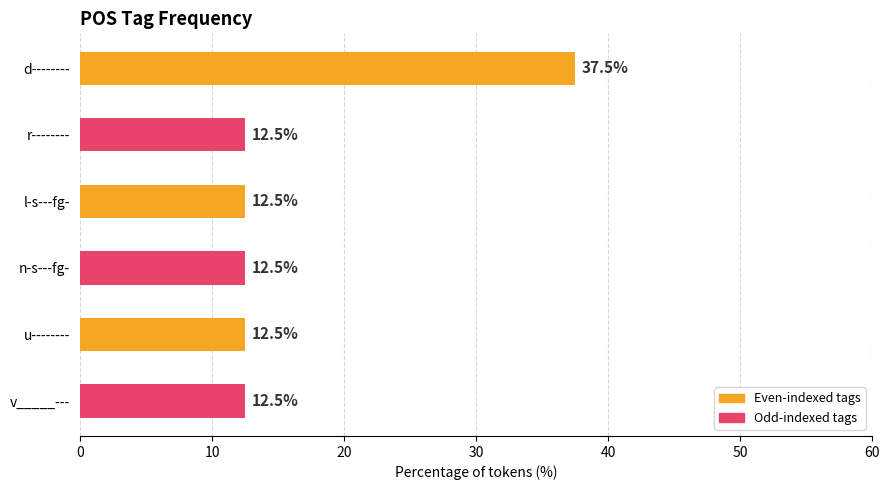

What is the sum of all values?

100.0